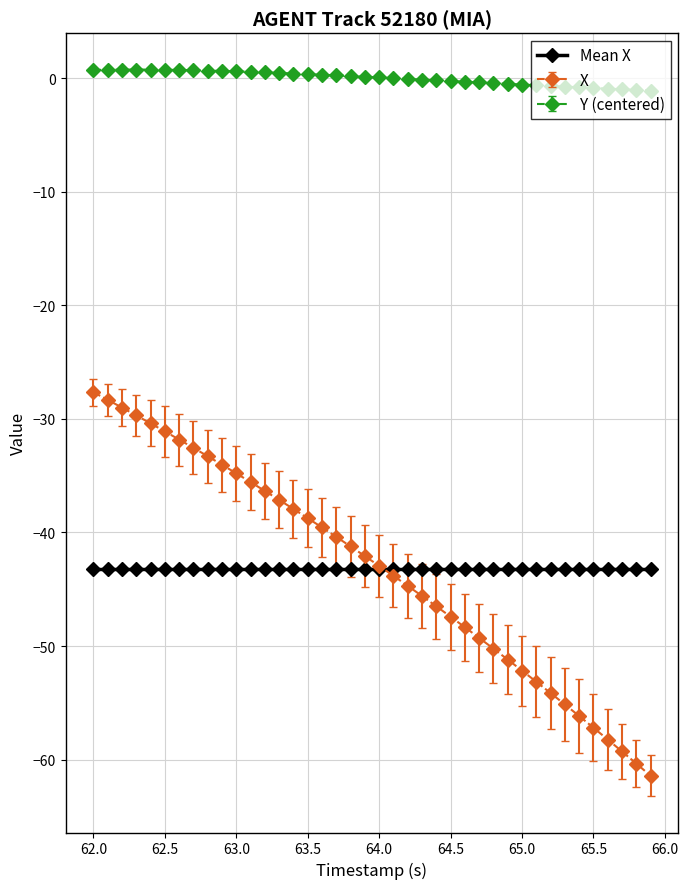

What is the value of the X point at the 22nd from the left?

-43.8